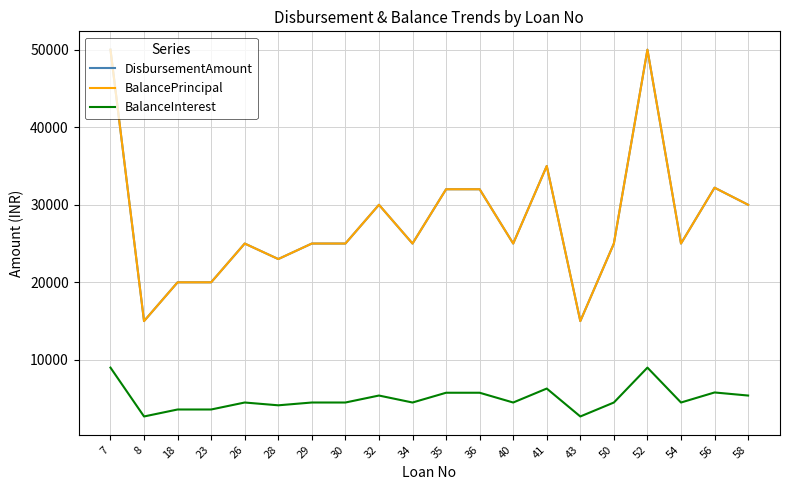

Is the value of DisbursementAmount at 29 greater than the value of BalancePrincipal at 43?

Yes